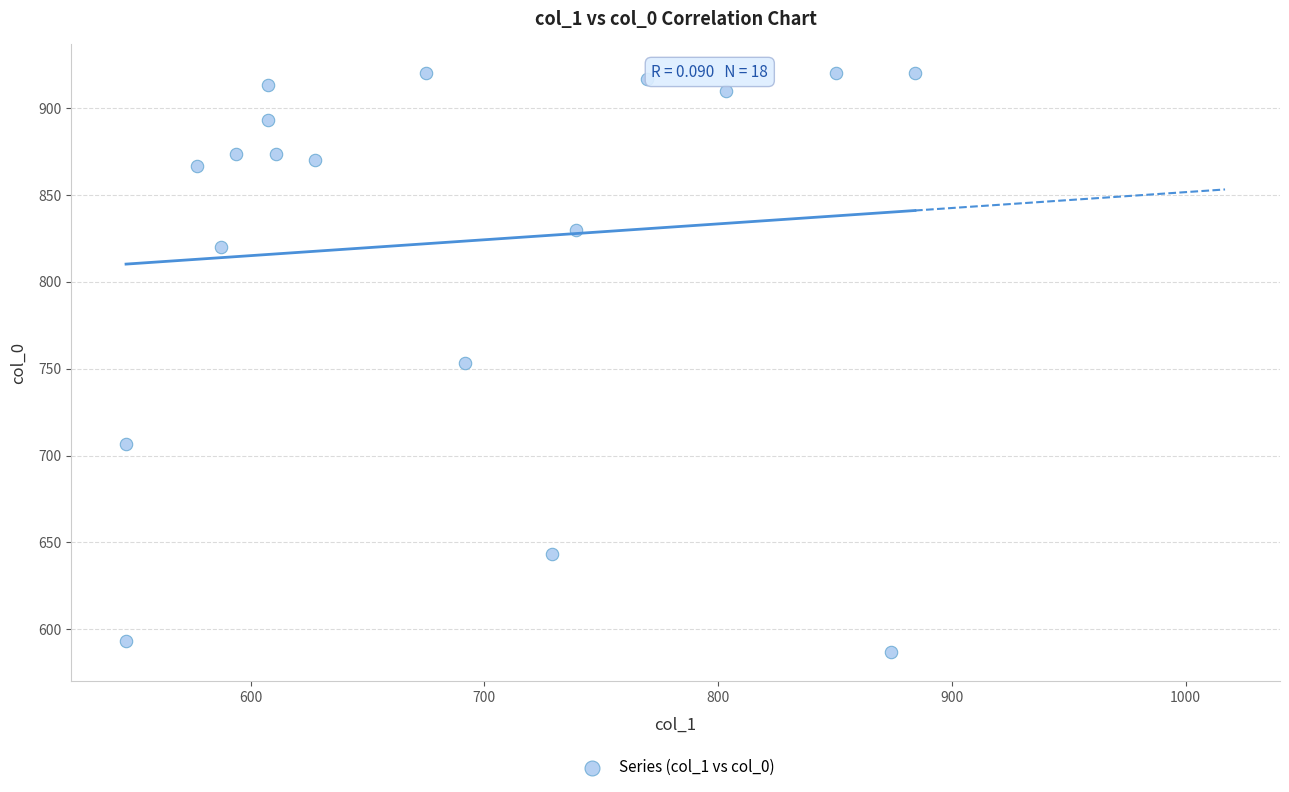

What is the range of X values (max minus min)?

337.5